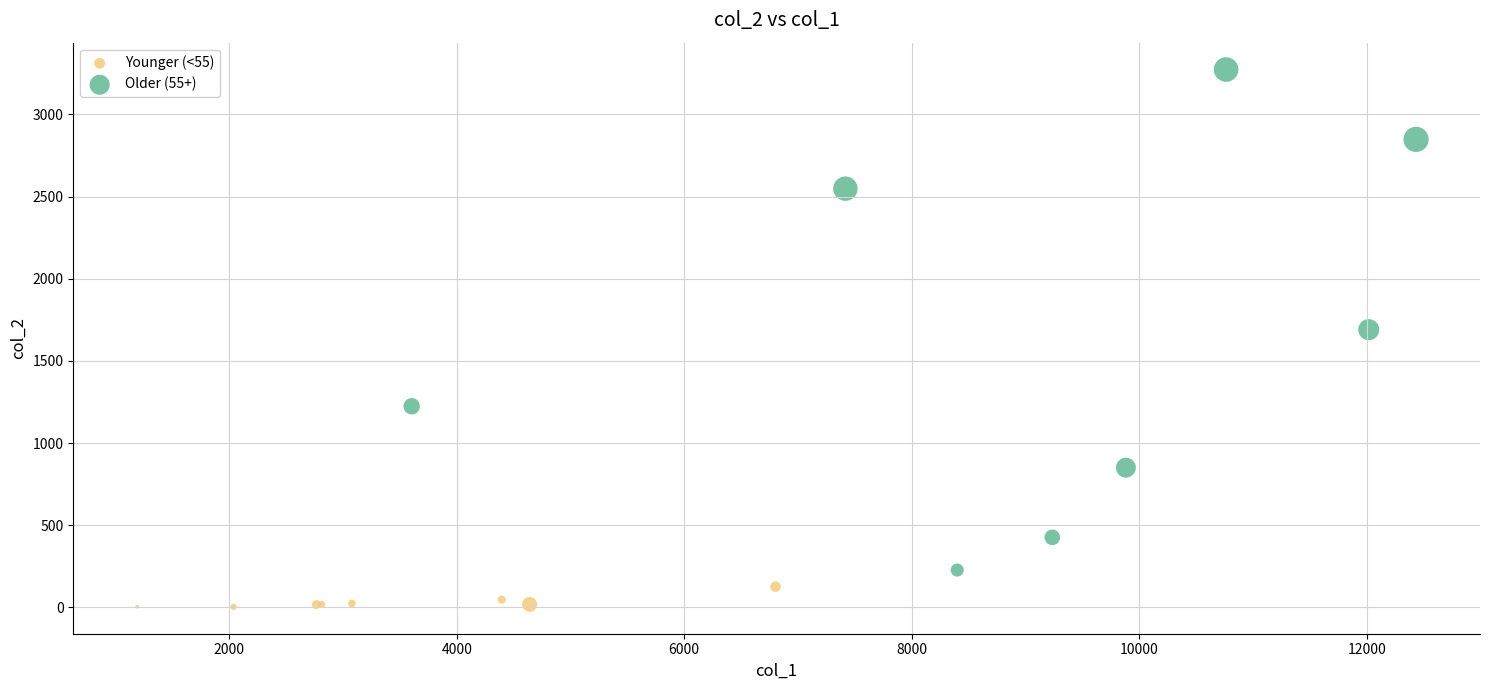

Which series contains the lowest Y value?

Younger (<55)